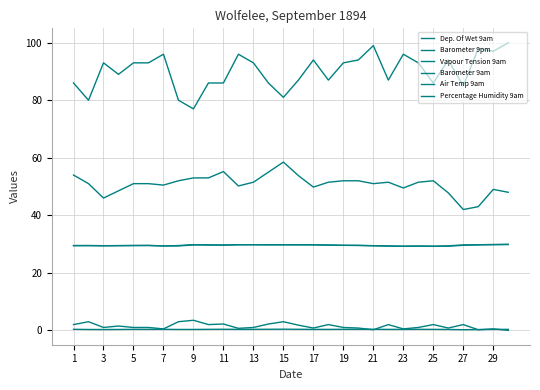

Is this an area chart (filled region under the line)?

No